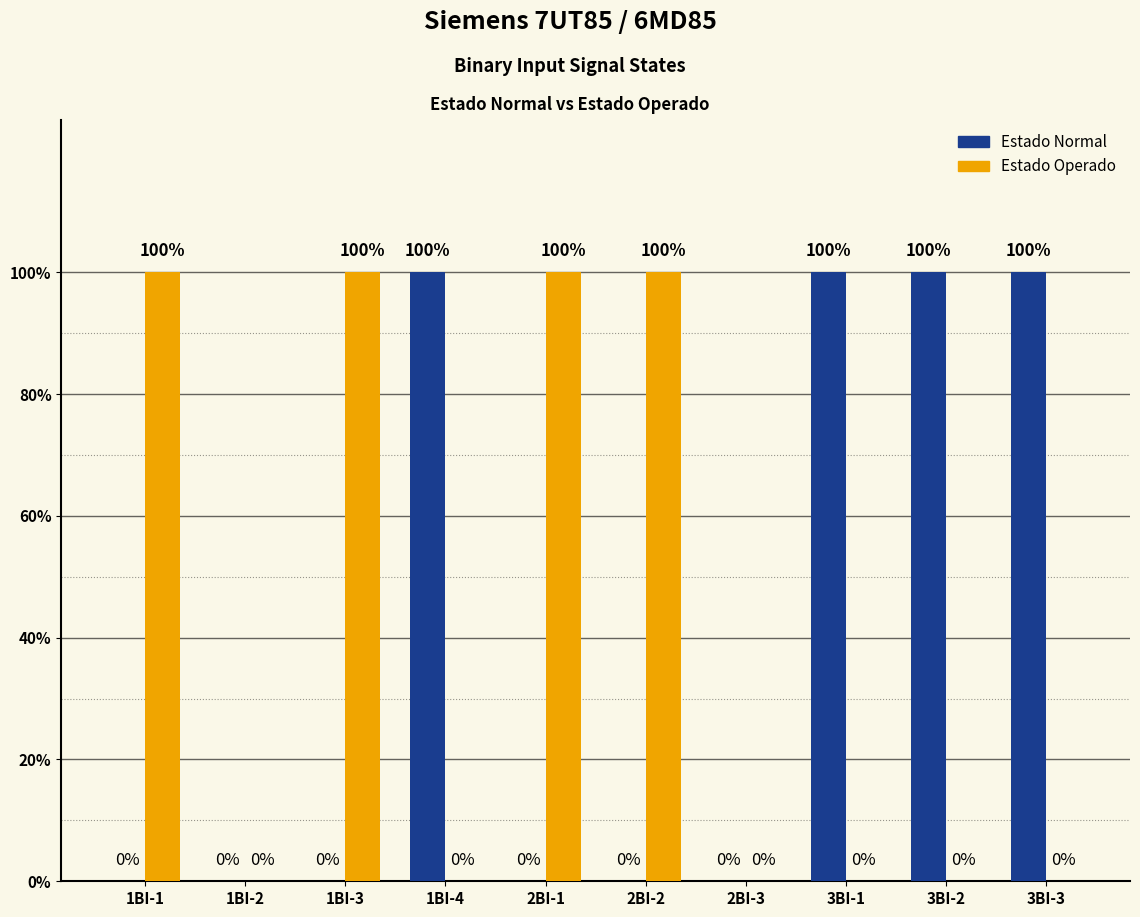

Are the bars grouped side by side (vs. stacked)?

Yes